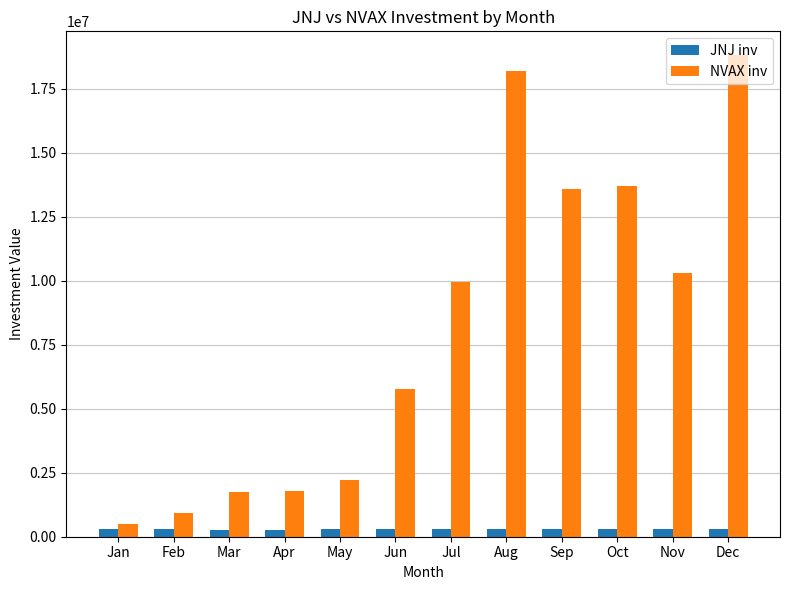

How many data points in JNJ inv are above 300977?

6